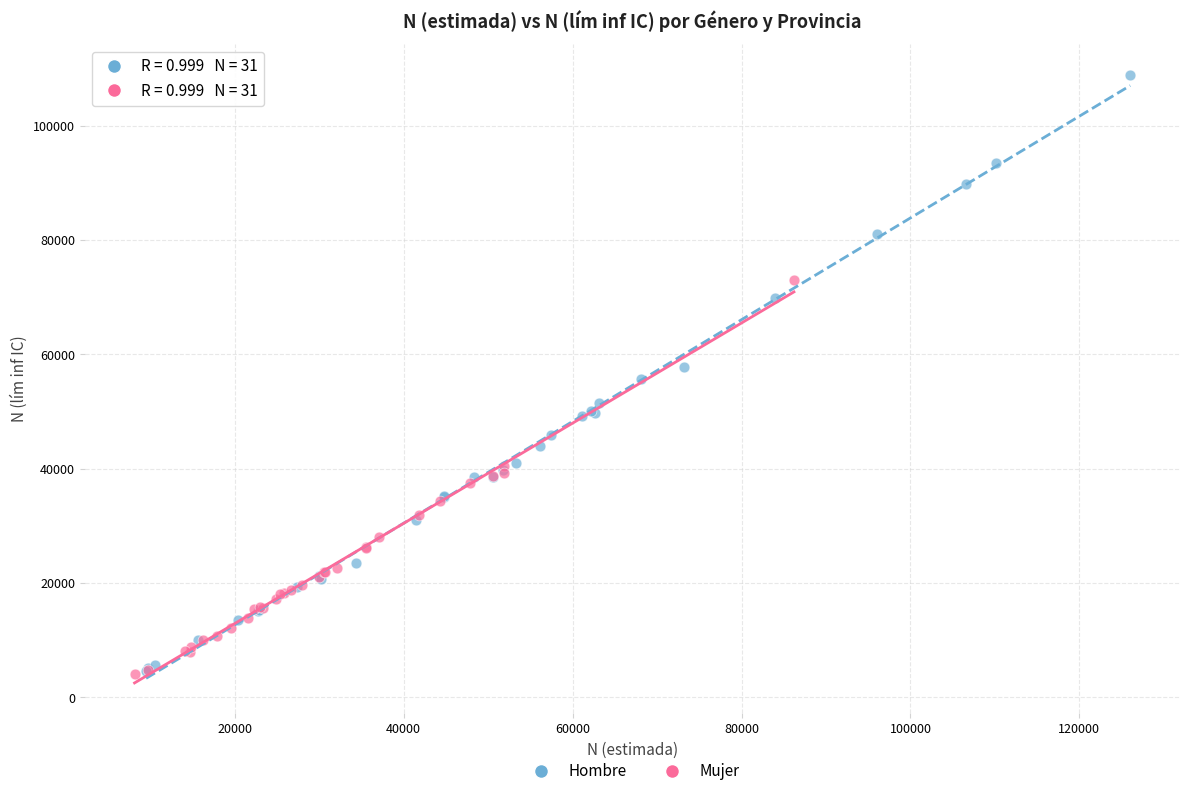

Which series has the largest Y range (max minus min)?

Hombre